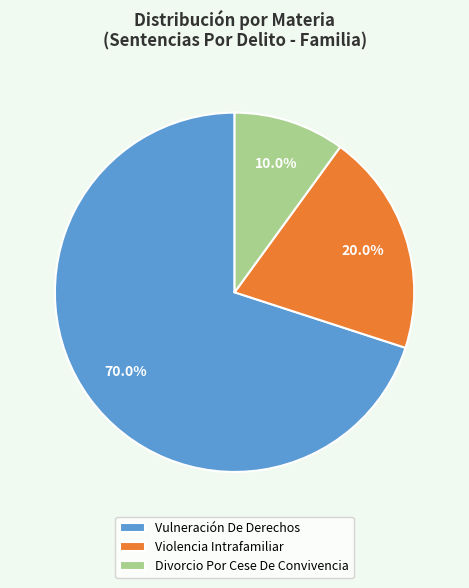

Count the number of slices in the pie.

3